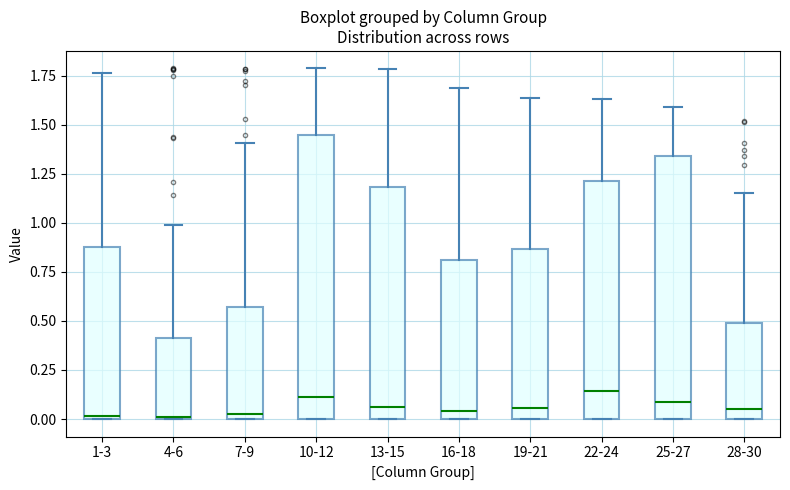

Which box is the tallest, from its lower edge to its upper edge?

10-12